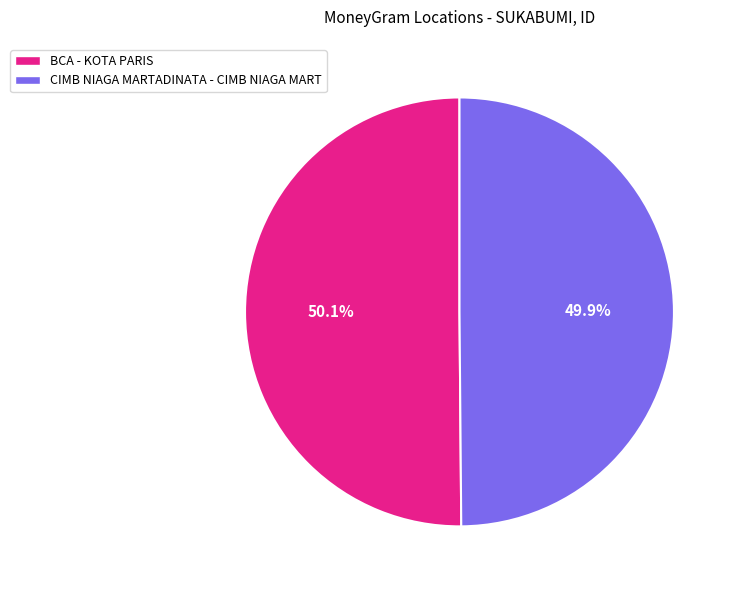

What percentage is the CIMB NIAGA MARTADINATA - CIMB NIAGA MART slice, to the nearest percent?

50%